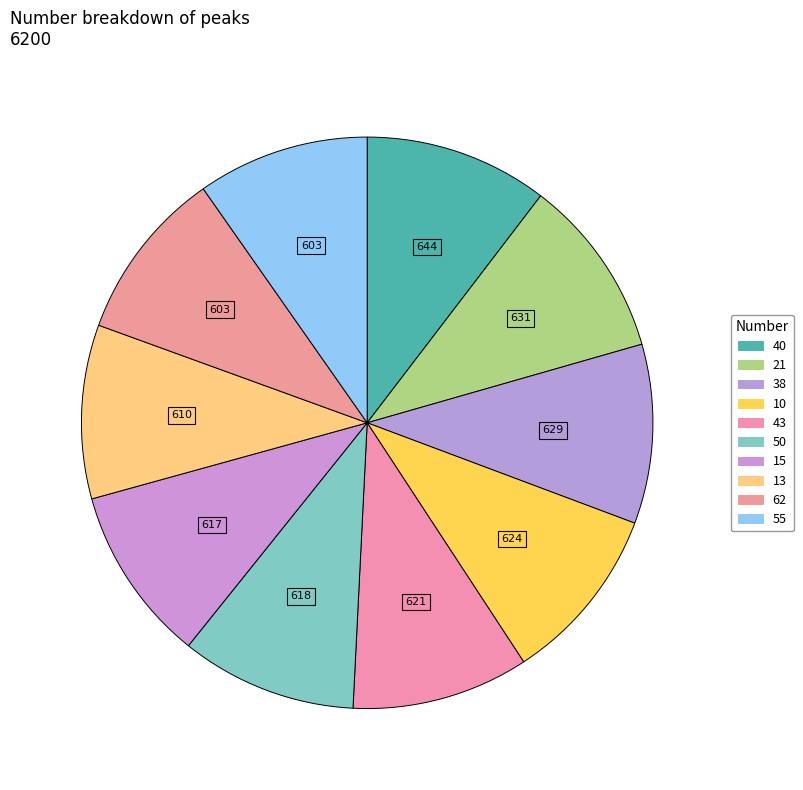

How many slices are in this pie chart?

10